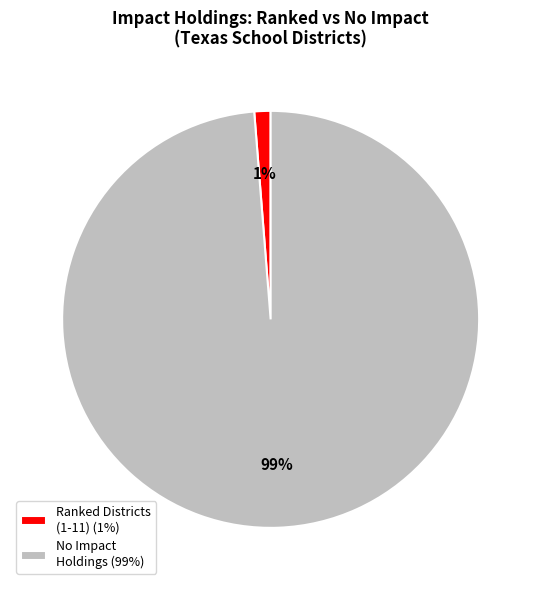

Rank the categories by value from lowest to highest.

Ranked Districts (1-11) (1%), No Impact Holdings (99%)